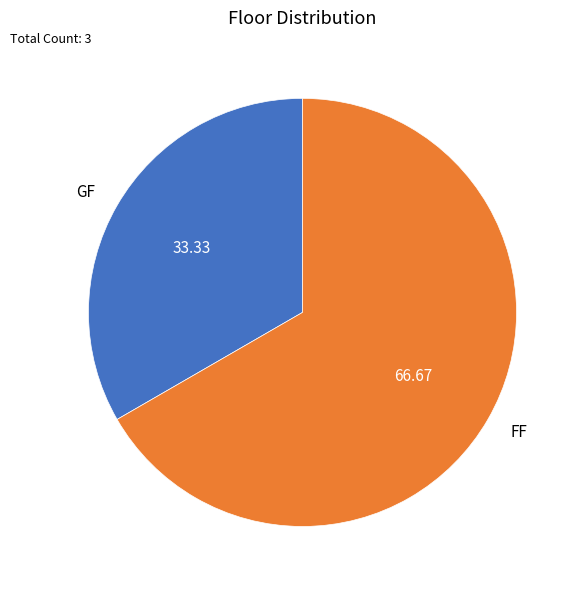

How many slices are in this pie chart?

2